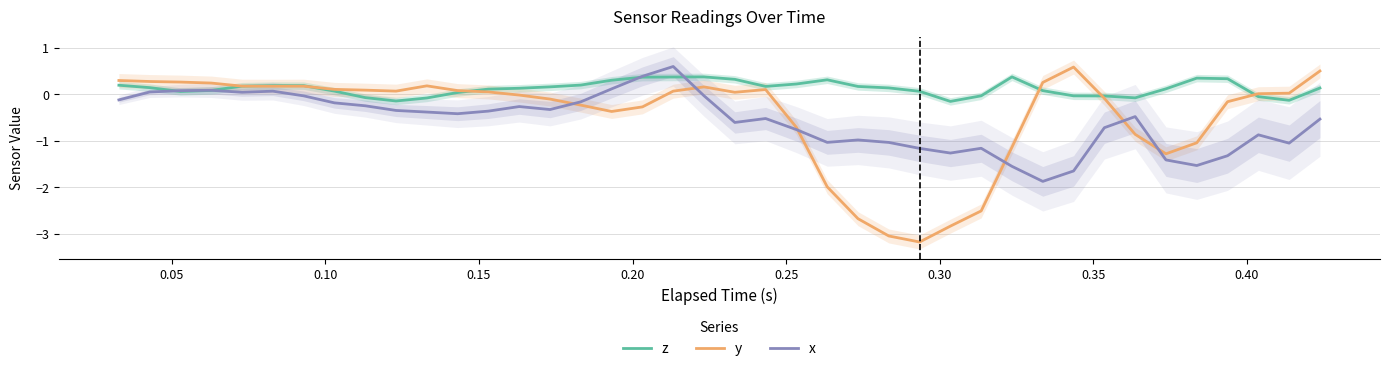

What is the minimum value for x?

-1.9